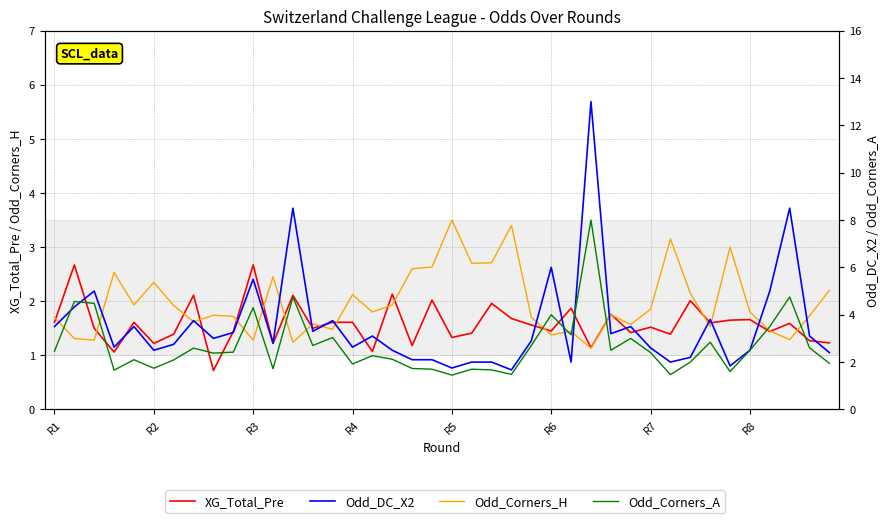

True or false: Odd_Corners_A has more than 1 points higher than both neighbors.

True